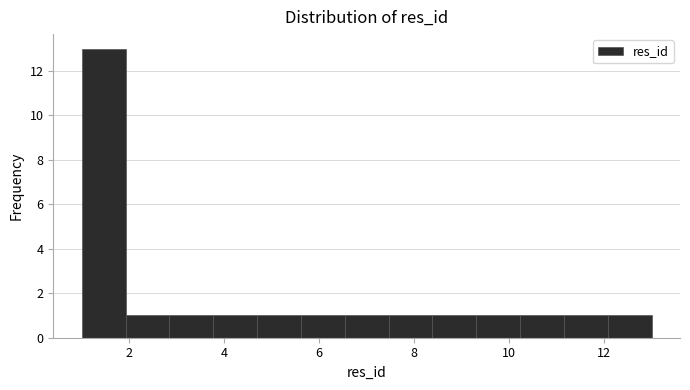

Reading left to right, transcribe this chart: for each bar, give the range it covers on the x-axis and its height. Neither the bar edges nor the heights are printed on the chart, so give them approximately, as read against the axes.

1.0 to 2.0: 13
2.0 to 2.8: 1
2.8 to 3.8: 1
3.8 to 4.6: 1
4.6 to 5.6: 1
5.6 to 6.6: 1
6.6 to 7.4: 1
7.4 to 8.4: 1
8.4 to 9.4: 1
9.4 to 10.2: 1
10.2 to 11.2: 1
11.2 to 12.0: 1
12.0 to 13.0: 1